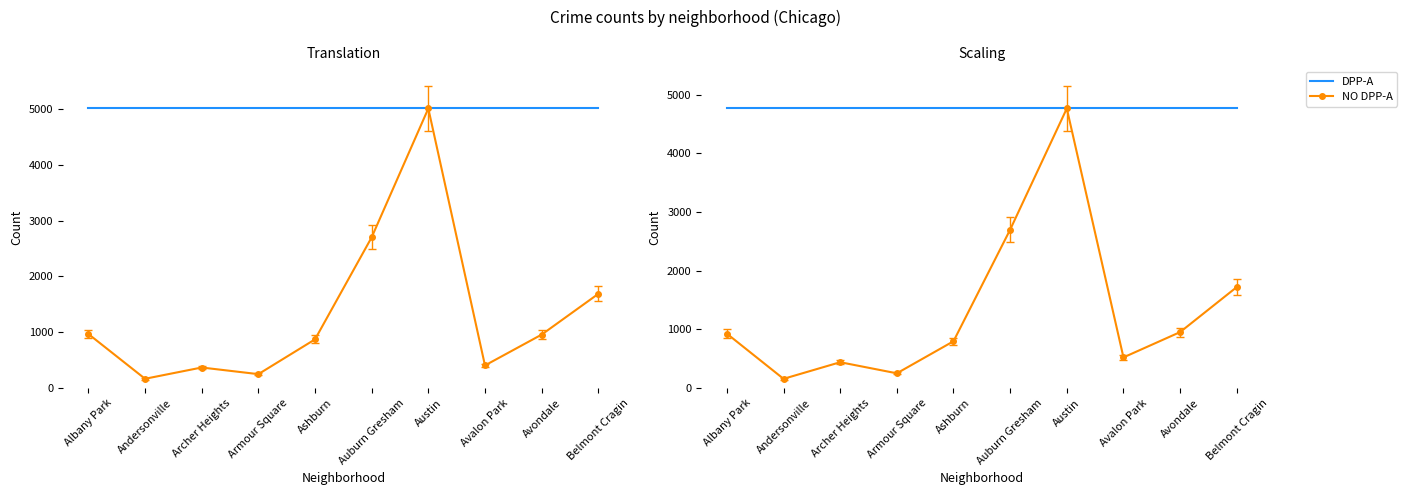

Which series has the largest total across all categories?

DPP-A